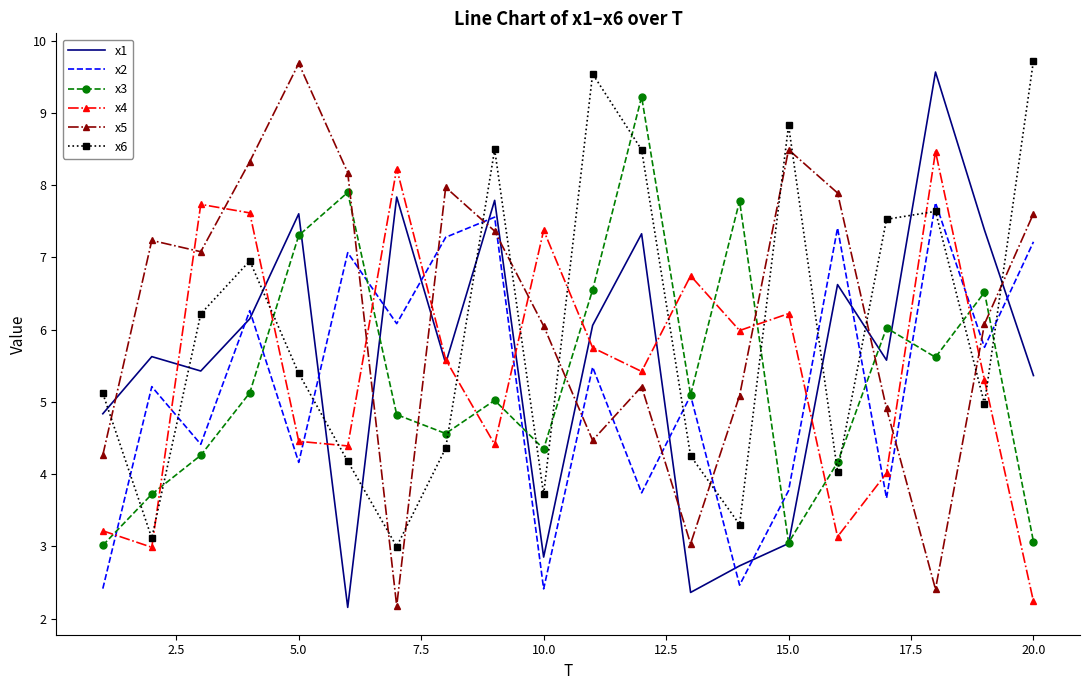

What is the difference between the maximum and second lowest values in the x2 series?

5.3